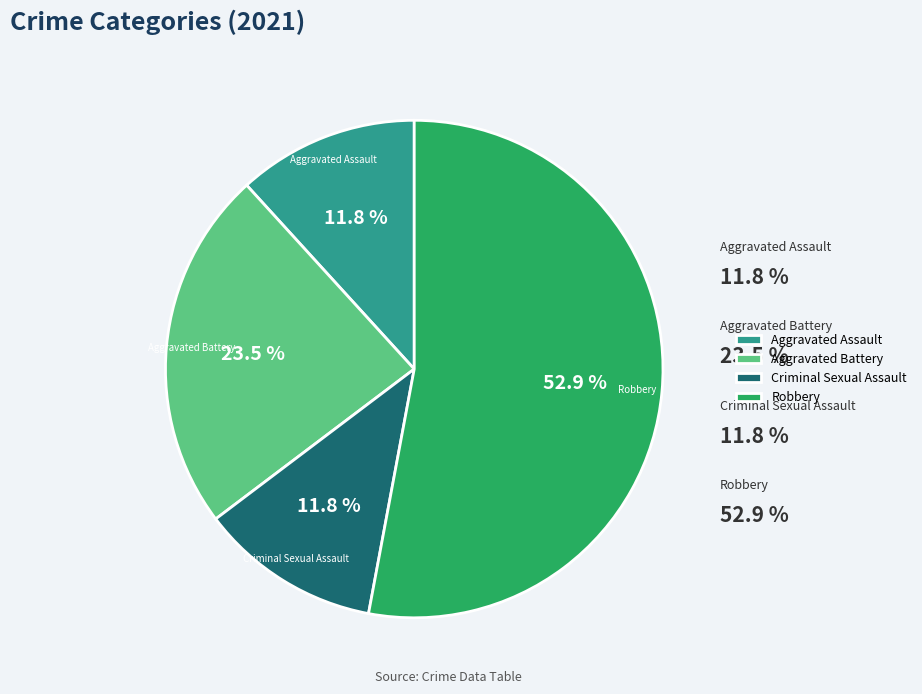

True or false: Robbery accounts for 53% of the total.

True